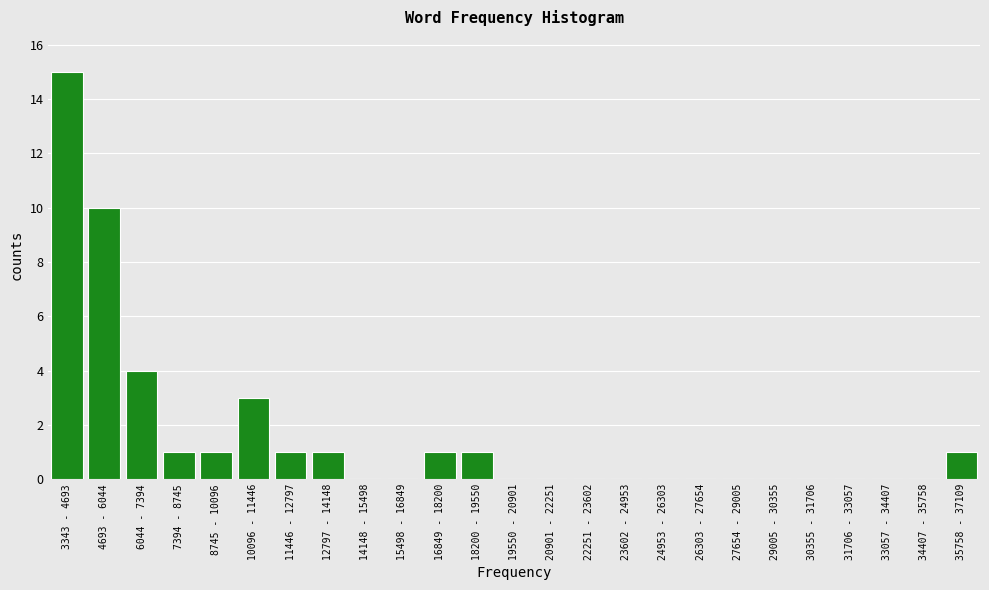

Reading left to right, extract all data points from this chart.

3343 - 4693=15	4693 - 6044=10	6044 - 7394=4	7394 - 8745=1	8745 - 10096=1	10096 - 11446=3	11446 - 12797=1	12797 - 14148=1	14148 - 15498=0	15498 - 16849=0	16849 - 18200=1	18200 - 19550=1	19550 - 20901=0	20901 - 22251=0	22251 - 23602=0	23602 - 24953=0	24953 - 26303=0	26303 - 27654=0	27654 - 29005=0	29005 - 30355=0	30355 - 31706=0	31706 - 33057=0	33057 - 34407=0	34407 - 35758=0	35758 - 37109=1